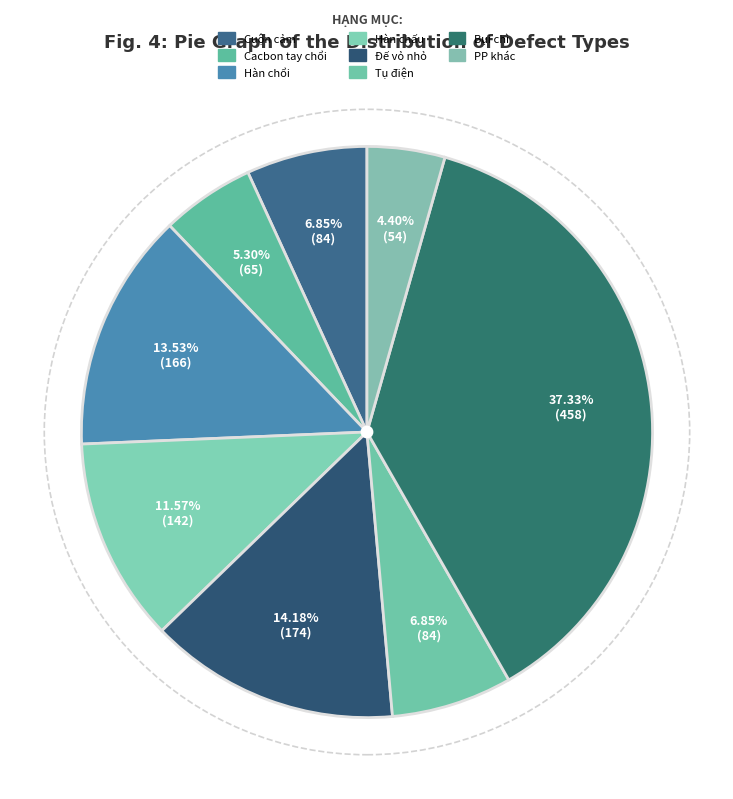

What percentage is the Cacbon tay chổi slice, to the nearest percent?

5%